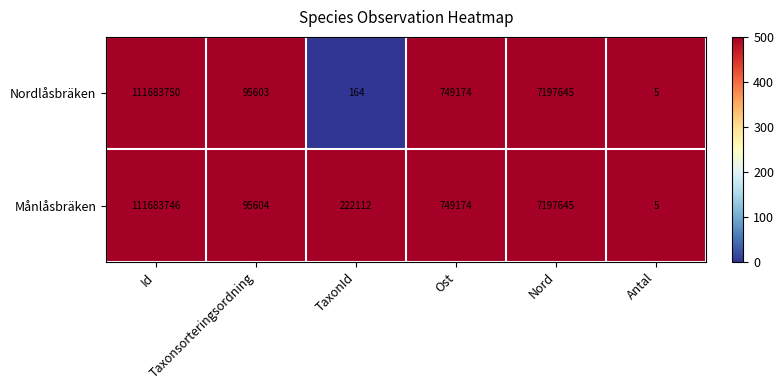

Which series has the largest range (max minus min)?

Nordlåsbräken